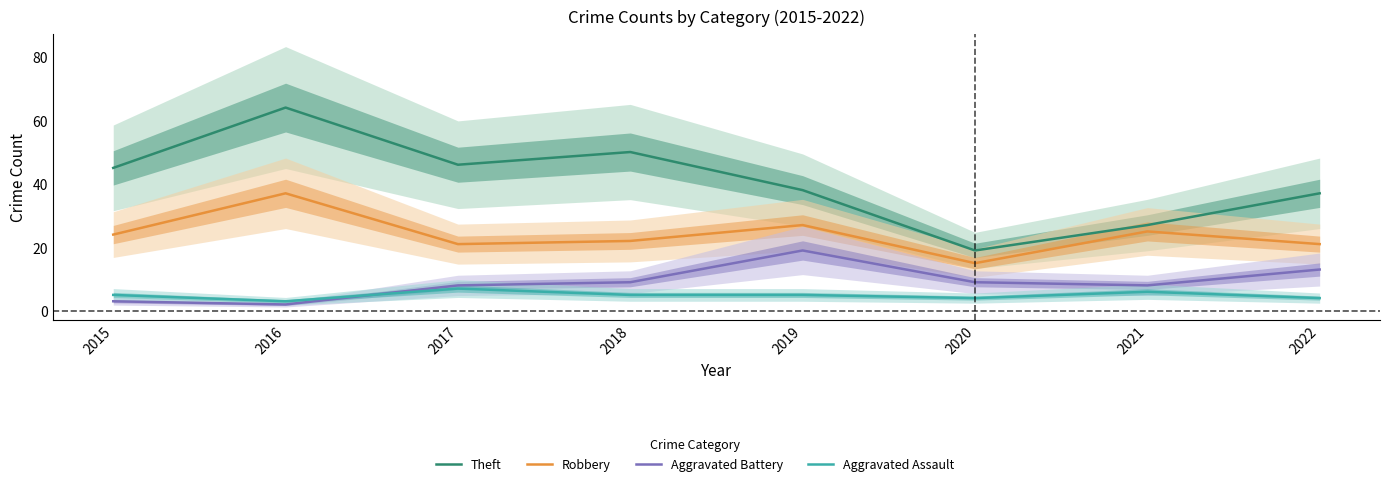

What are all the series names shown in the legend?

Theft, Robbery, Aggravated Battery, Aggravated Assault